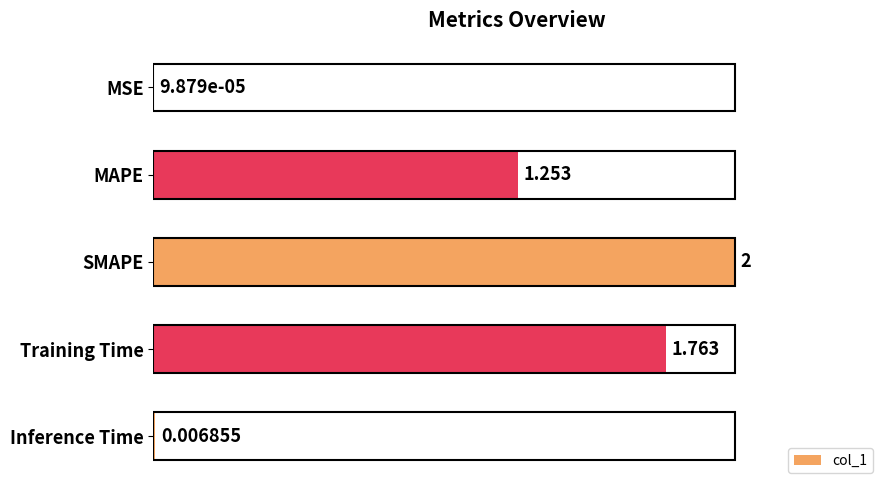

What is the greatest value displayed?

2.0